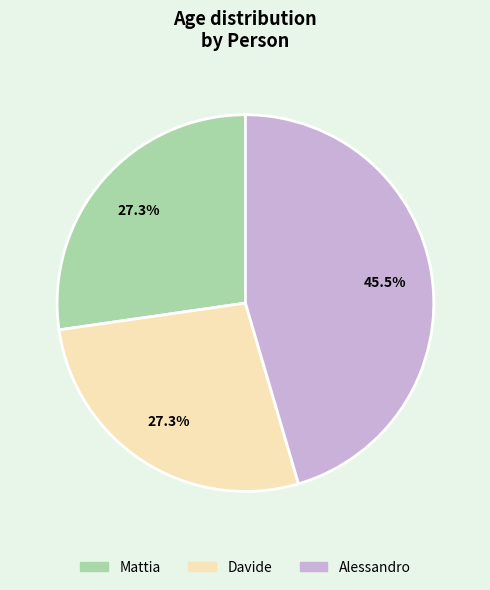

What portion of the pie excludes Davide?

72.7%